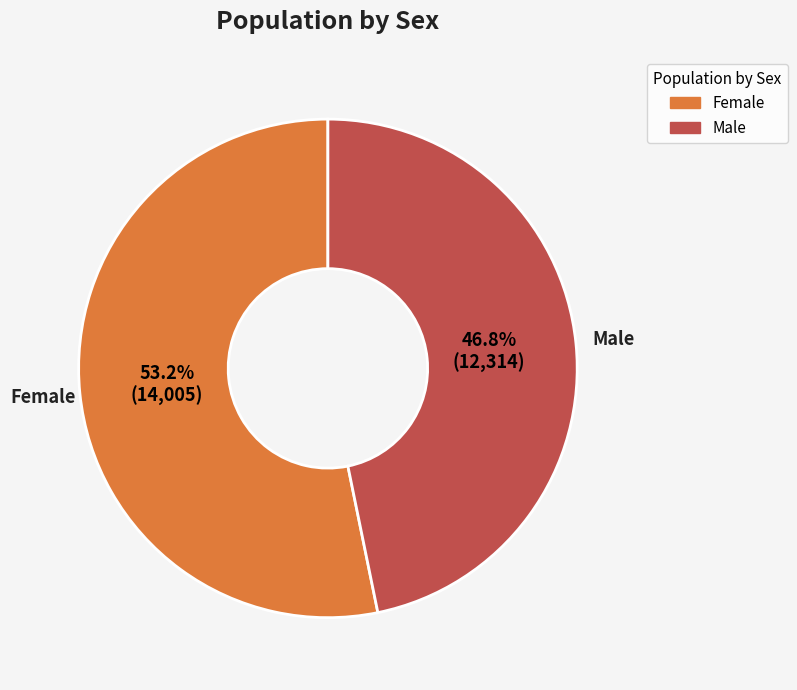

Which slice is the smallest?

Male